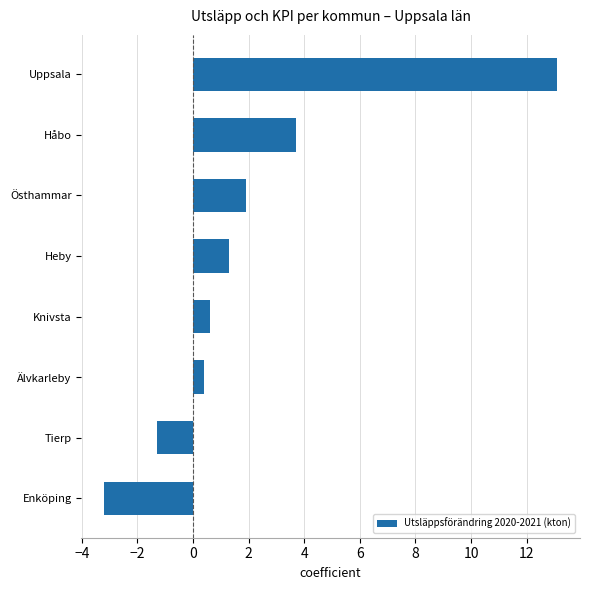

What is the sum of the values at Håbo and Enköping?

0.5